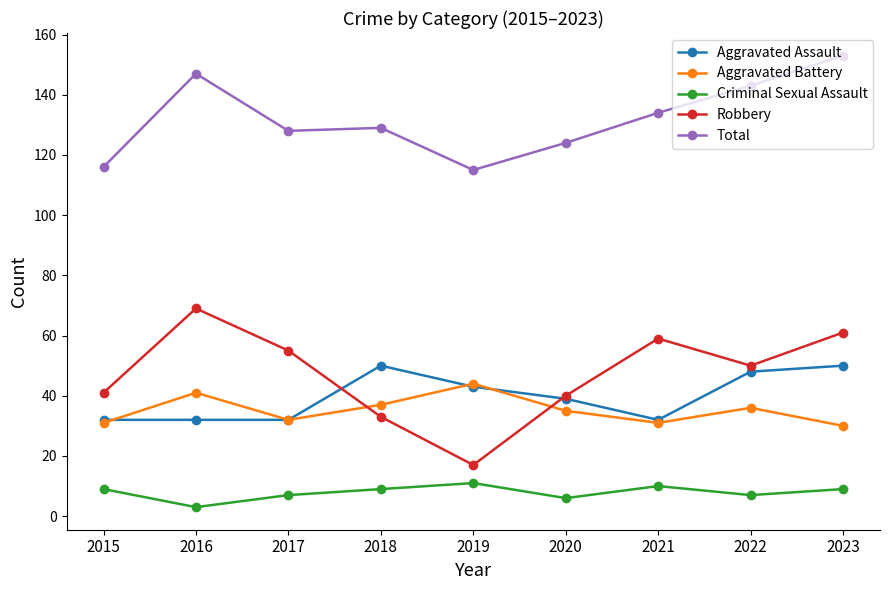

What is the maximum value shown in the chart?

153